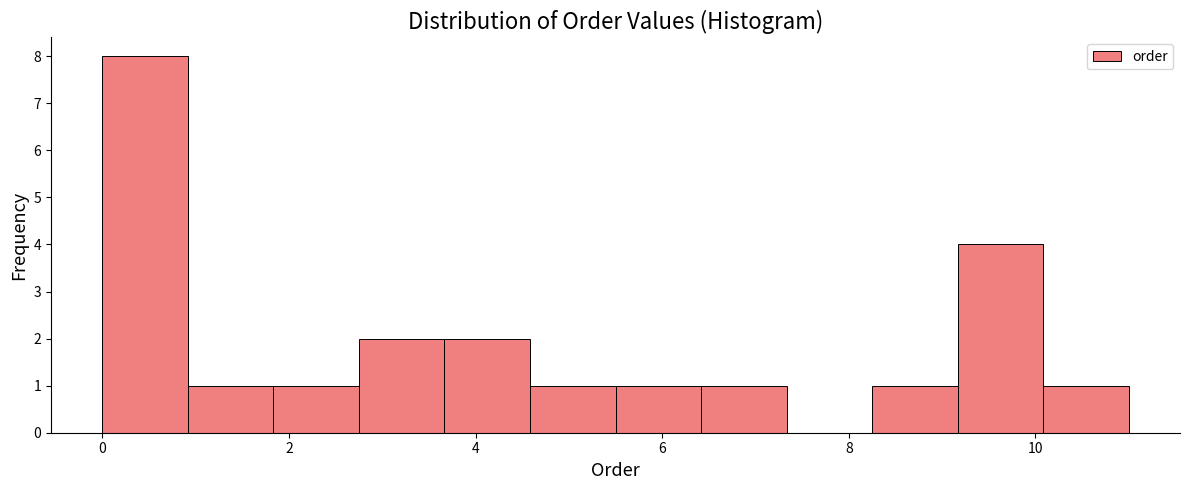

Reading left to right, list every bar in this chart as the range it spans on the x-axis followed by its height. Neither the bar edges nor the heights are printed on the chart, so give them approximately, as read against the axes.

0.0 to 1.0: 8
1.0 to 1.8: 1
1.8 to 2.8: 1
2.8 to 3.6: 2
3.6 to 4.6: 2
4.6 to 5.6: 1
5.6 to 6.4: 1
6.4 to 7.4: 1
7.4 to 8.2: 0
8.2 to 9.2: 1
9.2 to 10.0: 4
10.0 to 11.0: 1